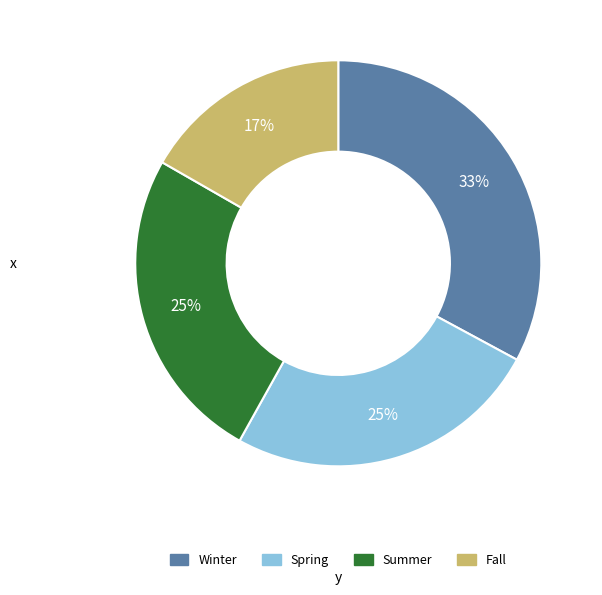

Approximately how many times larger is the value at Summer compared to Fall?

1.5